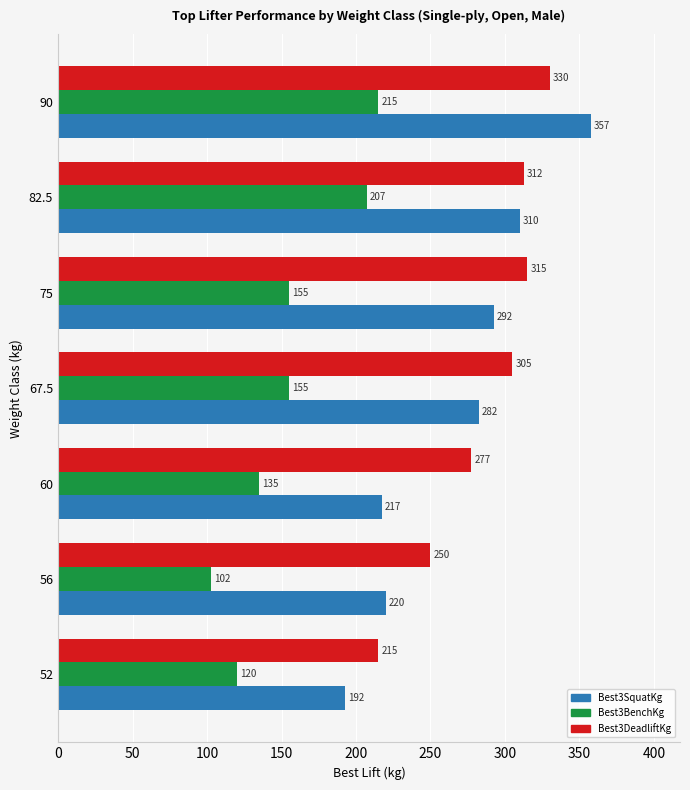

Which series has the largest range (max minus min)?

Best3SquatKg